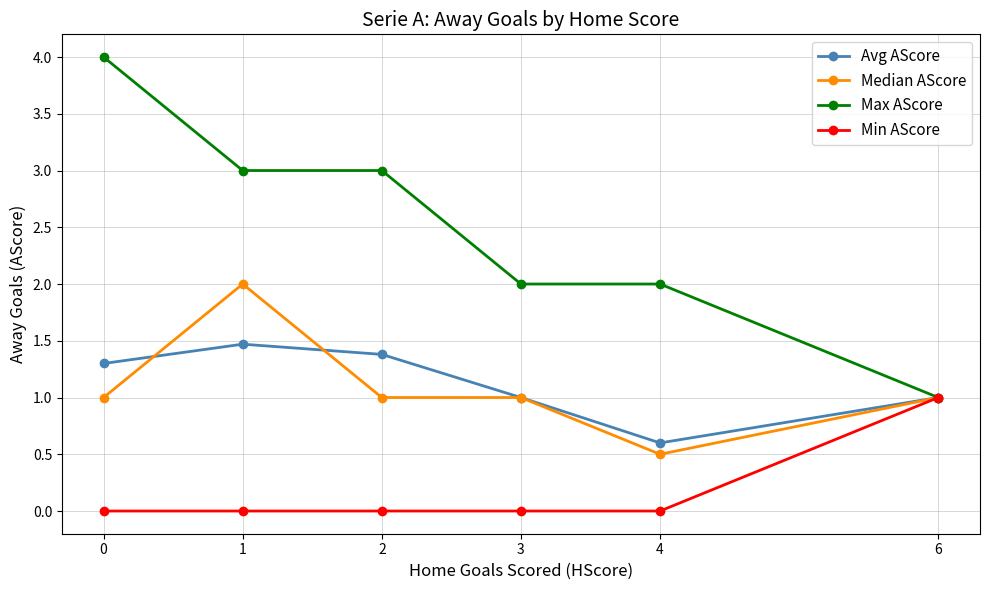

List the series in order of their peak value, lowest first.

Min AScore, Avg AScore, Median AScore, Max AScore